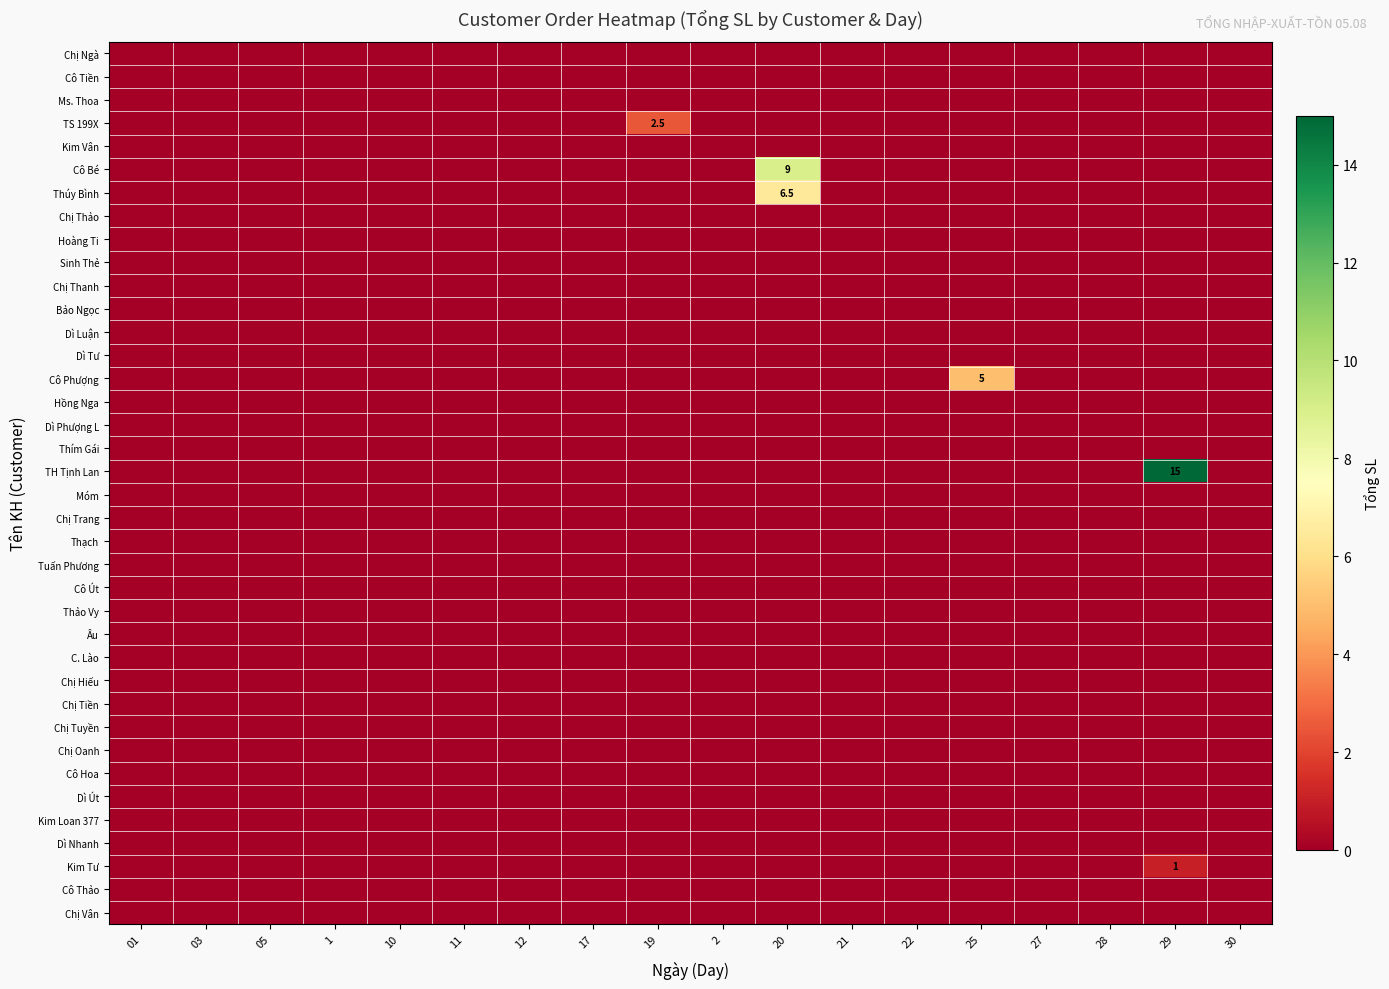

Reading left to right, transcribe all the data shown in this chart.

row_0: 0.0	0.0	0.0	0.0	0.0	0.0	0.0	0.0	0.0	0.0	0.0	0.0	0.0	0.0	0.0	0.0	0.0	0.0
row_1: 0.0	0.0	0.0	0.0	0.0	0.0	0.0	0.0	0.0	0.0	0.0	0.0	0.0	0.0	0.0	0.0	0.0	0.0
row_2: 0.0	0.0	0.0	0.0	0.0	0.0	0.0	0.0	0.0	0.0	0.0	0.0	0.0	0.0	0.0	0.0	0.0	0.0
row_3: 0.0	0.0	0.0	0.0	0.0	0.0	0.0	0.0	2.5	0.0	0.0	0.0	0.0	0.0	0.0	0.0	0.0	0.0
row_4: 0.0	0.0	0.0	0.0	0.0	0.0	0.0	0.0	0.0	0.0	0.0	0.0	0.0	0.0	0.0	0.0	0.0	0.0
row_5: 0.0	0.0	0.0	0.0	0.0	0.0	0.0	0.0	0.0	0.0	9.0	0.0	0.0	0.0	0.0	0.0	0.0	0.0
row_6: 0.0	0.0	0.0	0.0	0.0	0.0	0.0	0.0	0.0	0.0	6.5	0.0	0.0	0.0	0.0	0.0	0.0	0.0
row_7: 0.0	0.0	0.0	0.0	0.0	0.0	0.0	0.0	0.0	0.0	0.0	0.0	0.0	0.0	0.0	0.0	0.0	0.0
row_8: 0.0	0.0	0.0	0.0	0.0	0.0	0.0	0.0	0.0	0.0	0.0	0.0	0.0	0.0	0.0	0.0	0.0	0.0
row_9: 0.0	0.0	0.0	0.0	0.0	0.0	0.0	0.0	0.0	0.0	0.0	0.0	0.0	0.0	0.0	0.0	0.0	0.0
row_10: 0.0	0.0	0.0	0.0	0.0	0.0	0.0	0.0	0.0	0.0	0.0	0.0	0.0	0.0	0.0	0.0	0.0	0.0
row_11: 0.0	0.0	0.0	0.0	0.0	0.0	0.0	0.0	0.0	0.0	0.0	0.0	0.0	0.0	0.0	0.0	0.0	0.0
row_12: 0.0	0.0	0.0	0.0	0.0	0.0	0.0	0.0	0.0	0.0	0.0	0.0	0.0	0.0	0.0	0.0	0.0	0.0
row_13: 0.0	0.0	0.0	0.0	0.0	0.0	0.0	0.0	0.0	0.0	0.0	0.0	0.0	0.0	0.0	0.0	0.0	0.0
row_14: 0.0	0.0	0.0	0.0	0.0	0.0	0.0	0.0	0.0	0.0	0.0	0.0	0.0	5.0	0.0	0.0	0.0	0.0
row_15: 0.0	0.0	0.0	0.0	0.0	0.0	0.0	0.0	0.0	0.0	0.0	0.0	0.0	0.0	0.0	0.0	0.0	0.0
row_16: 0.0	0.0	0.0	0.0	0.0	0.0	0.0	0.0	0.0	0.0	0.0	0.0	0.0	0.0	0.0	0.0	0.0	0.0
row_17: 0.0	0.0	0.0	0.0	0.0	0.0	0.0	0.0	0.0	0.0	0.0	0.0	0.0	0.0	0.0	0.0	0.0	0.0
row_18: 0.0	0.0	0.0	0.0	0.0	0.0	0.0	0.0	0.0	0.0	0.0	0.0	0.0	0.0	0.0	0.0	15.0	0.0
row_19: 0.0	0.0	0.0	0.0	0.0	0.0	0.0	0.0	0.0	0.0	0.0	0.0	0.0	0.0	0.0	0.0	0.0	0.0
row_20: 0.0	0.0	0.0	0.0	0.0	0.0	0.0	0.0	0.0	0.0	0.0	0.0	0.0	0.0	0.0	0.0	0.0	0.0
row_21: 0.0	0.0	0.0	0.0	0.0	0.0	0.0	0.0	0.0	0.0	0.0	0.0	0.0	0.0	0.0	0.0	0.0	0.0
row_22: 0.0	0.0	0.0	0.0	0.0	0.0	0.0	0.0	0.0	0.0	0.0	0.0	0.0	0.0	0.0	0.0	0.0	0.0
row_23: 0.0	0.0	0.0	0.0	0.0	0.0	0.0	0.0	0.0	0.0	0.0	0.0	0.0	0.0	0.0	0.0	0.0	0.0
row_24: 0.0	0.0	0.0	0.0	0.0	0.0	0.0	0.0	0.0	0.0	0.0	0.0	0.0	0.0	0.0	0.0	0.0	0.0
row_25: 0.0	0.0	0.0	0.0	0.0	0.0	0.0	0.0	0.0	0.0	0.0	0.0	0.0	0.0	0.0	0.0	0.0	0.0
row_26: 0.0	0.0	0.0	0.0	0.0	0.0	0.0	0.0	0.0	0.0	0.0	0.0	0.0	0.0	0.0	0.0	0.0	0.0
row_27: 0.0	0.0	0.0	0.0	0.0	0.0	0.0	0.0	0.0	0.0	0.0	0.0	0.0	0.0	0.0	0.0	0.0	0.0
row_28: 0.0	0.0	0.0	0.0	0.0	0.0	0.0	0.0	0.0	0.0	0.0	0.0	0.0	0.0	0.0	0.0	0.0	0.0
row_29: 0.0	0.0	0.0	0.0	0.0	0.0	0.0	0.0	0.0	0.0	0.0	0.0	0.0	0.0	0.0	0.0	0.0	0.0
row_30: 0.0	0.0	0.0	0.0	0.0	0.0	0.0	0.0	0.0	0.0	0.0	0.0	0.0	0.0	0.0	0.0	0.0	0.0
row_31: 0.0	0.0	0.0	0.0	0.0	0.0	0.0	0.0	0.0	0.0	0.0	0.0	0.0	0.0	0.0	0.0	0.0	0.0
row_32: 0.0	0.0	0.0	0.0	0.0	0.0	0.0	0.0	0.0	0.0	0.0	0.0	0.0	0.0	0.0	0.0	0.0	0.0
row_33: 0.0	0.0	0.0	0.0	0.0	0.0	0.0	0.0	0.0	0.0	0.0	0.0	0.0	0.0	0.0	0.0	0.0	0.0
row_34: 0.0	0.0	0.0	0.0	0.0	0.0	0.0	0.0	0.0	0.0	0.0	0.0	0.0	0.0	0.0	0.0	0.0	0.0
row_35: 0.0	0.0	0.0	0.0	0.0	0.0	0.0	0.0	0.0	0.0	0.0	0.0	0.0	0.0	0.0	0.0	1.0	0.0
row_36: 0.0	0.0	0.0	0.0	0.0	0.0	0.0	0.0	0.0	0.0	0.0	0.0	0.0	0.0	0.0	0.0	0.0	0.0
row_37: 0.0	0.0	0.0	0.0	0.0	0.0	0.0	0.0	0.0	0.0	0.0	0.0	0.0	0.0	0.0	0.0	0.0	0.0